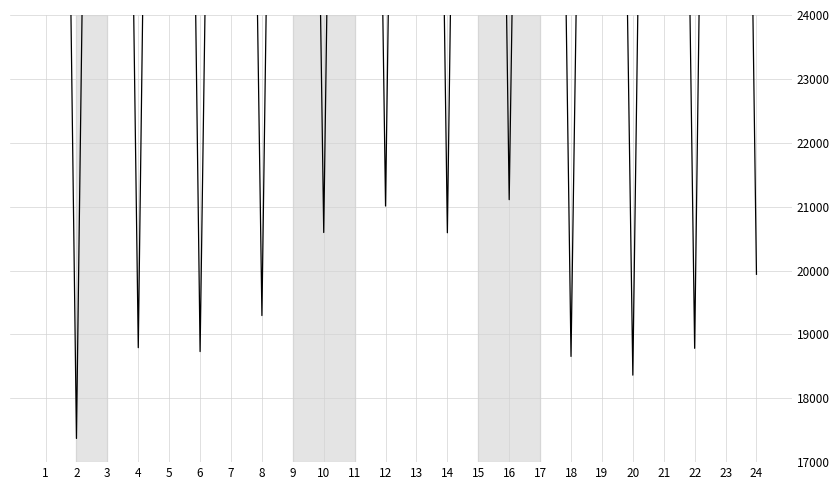

What is the change in value from 3 to 13?

+1108